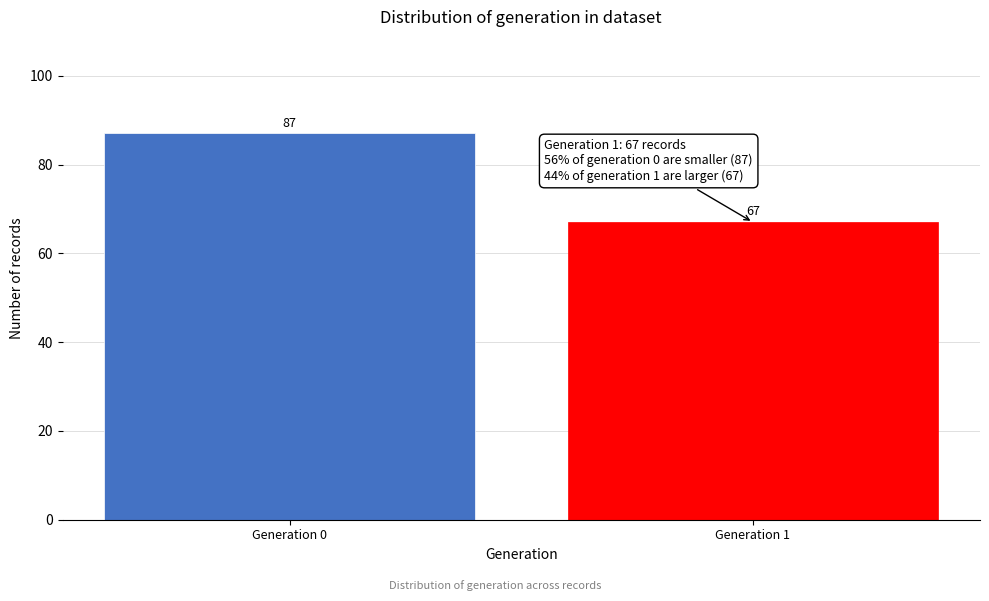

Reading left to right, list all the values displayed in this chart.

Generation 0=87	Generation 1=67